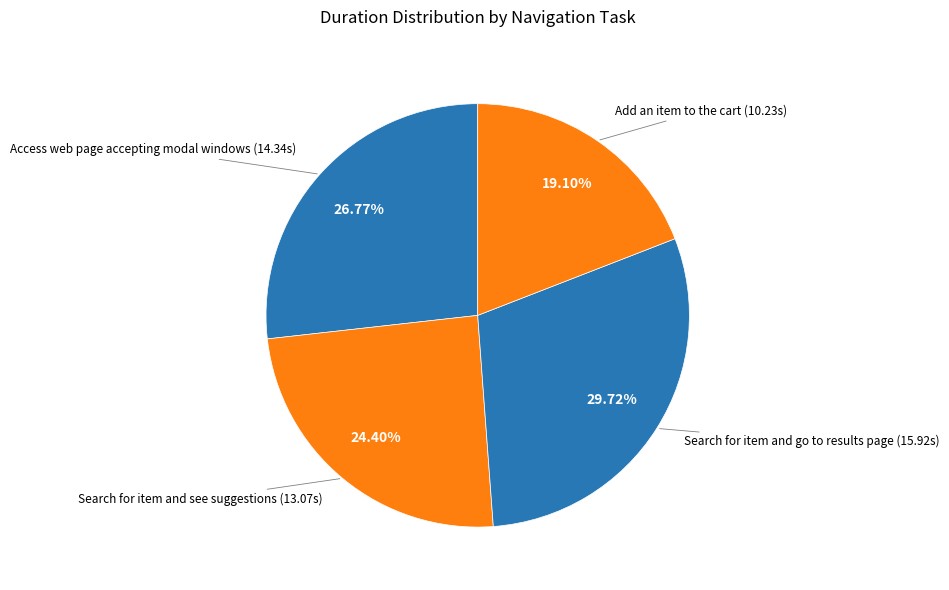

To the nearest percent, what is the difference between the largest and smallest slice percentages?

11%